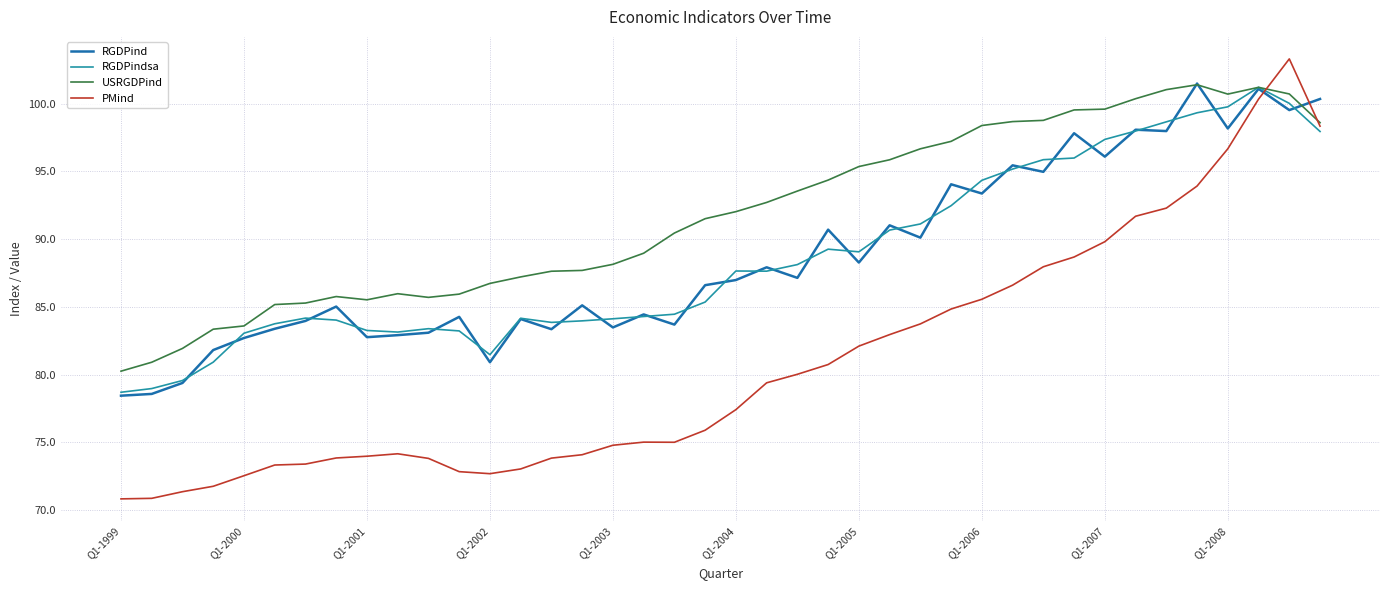

What is the difference between the maximum and minimum values in the RGDPindsa series?

22.5